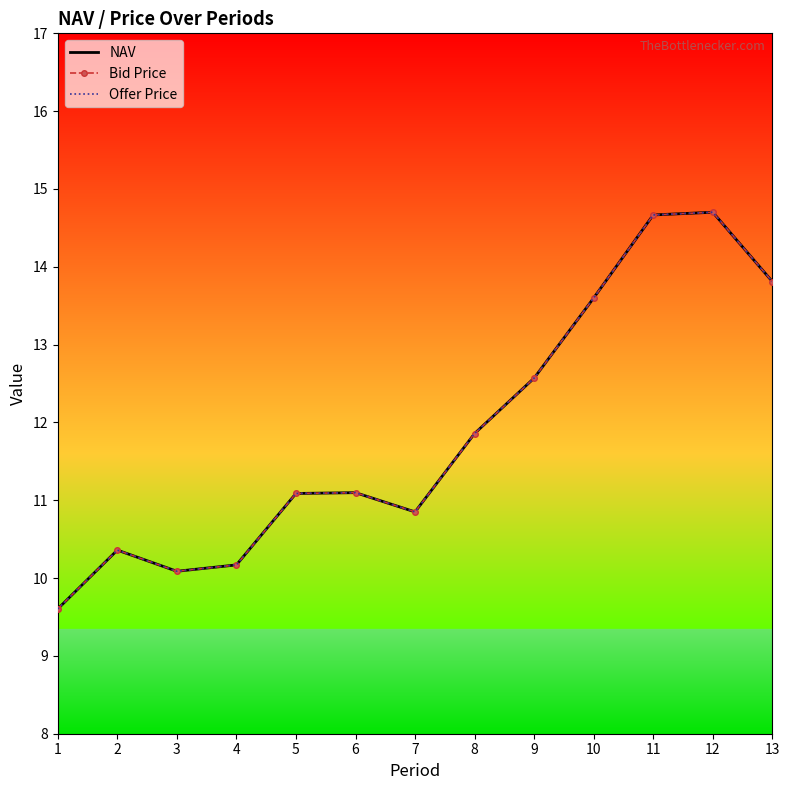

Does the chart have visible grid lines?

No